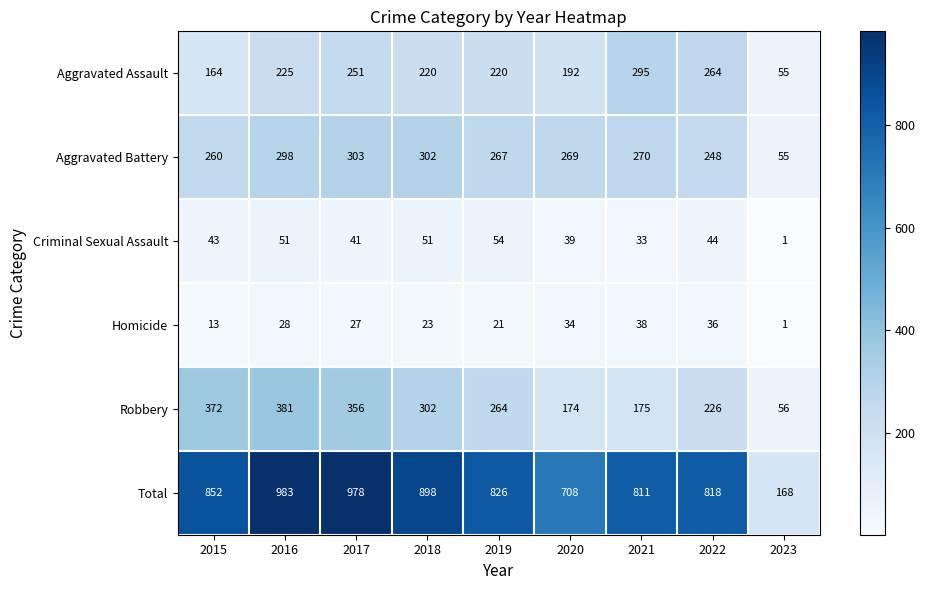

What is the spread (max minus min) of values at 2021?

778